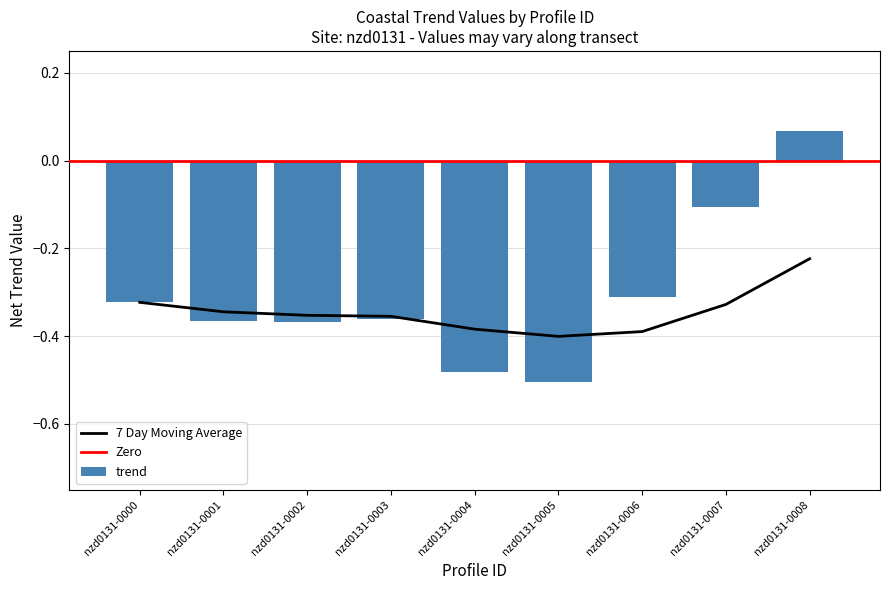

Reading right to left, extract all data points from this chart.

trend: nzd0131-0008=0.1	nzd0131-0007=-0.1	nzd0131-0006=-0.3	nzd0131-0005=-0.5	nzd0131-0004=-0.5	nzd0131-0003=-0.4	nzd0131-0002=-0.4	nzd0131-0001=-0.4	nzd0131-0000=-0.3
7 Day Moving Average: nzd0131-0008=-0.2	nzd0131-0007=-0.3	nzd0131-0006=-0.4	nzd0131-0005=-0.4	nzd0131-0004=-0.4	nzd0131-0003=-0.4	nzd0131-0002=-0.4	nzd0131-0001=-0.3	nzd0131-0000=-0.3